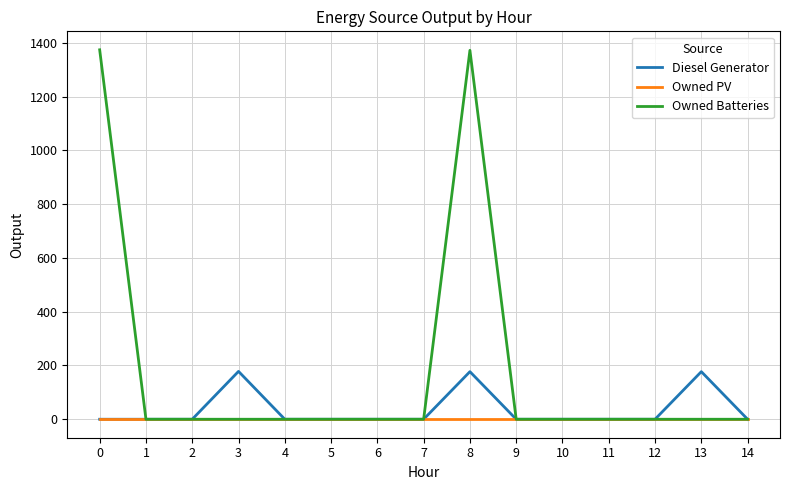

Between 3 and 9, which series saw the biggest shift?

Diesel Generator